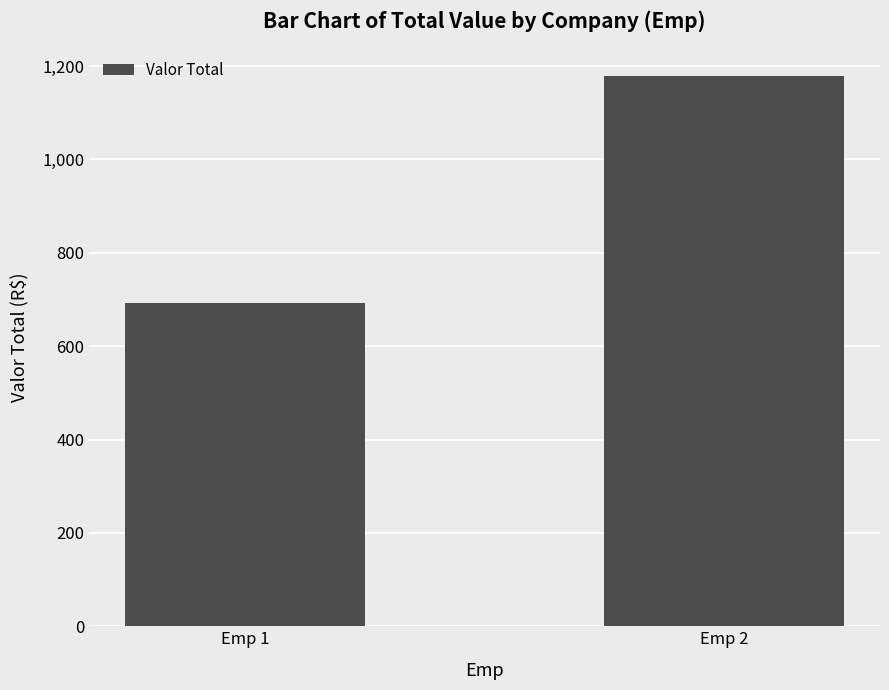

List the labels in order of value, smallest first.

Emp 1, Emp 2